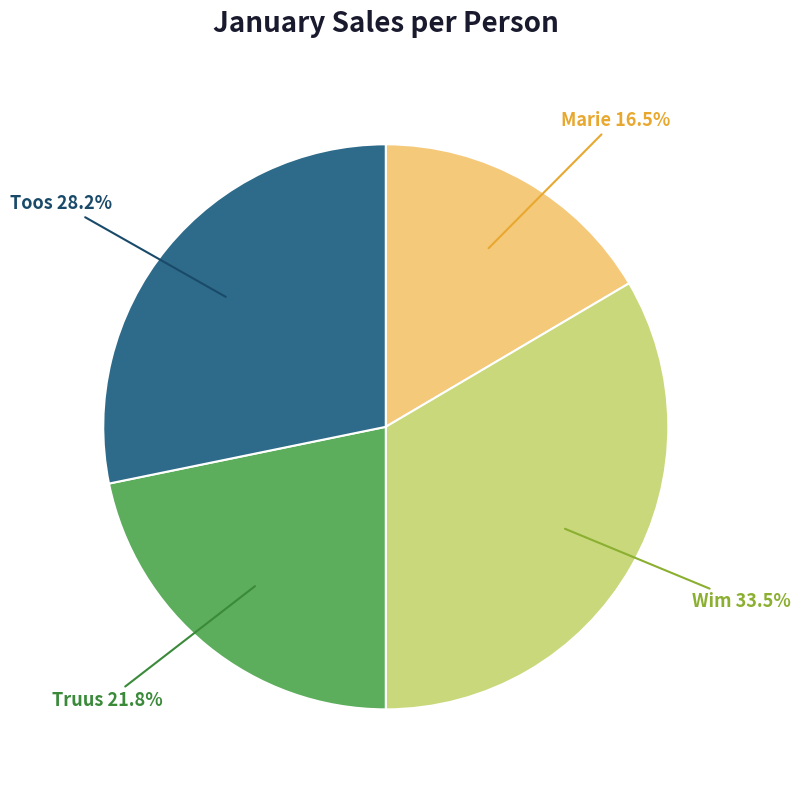

Rank the categories by value from highest to lowest.

Wim, Toos, Truus, Marie